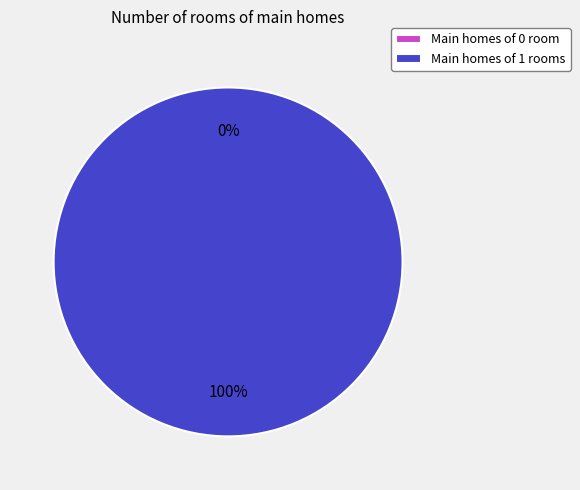

Which slice is the largest?

1